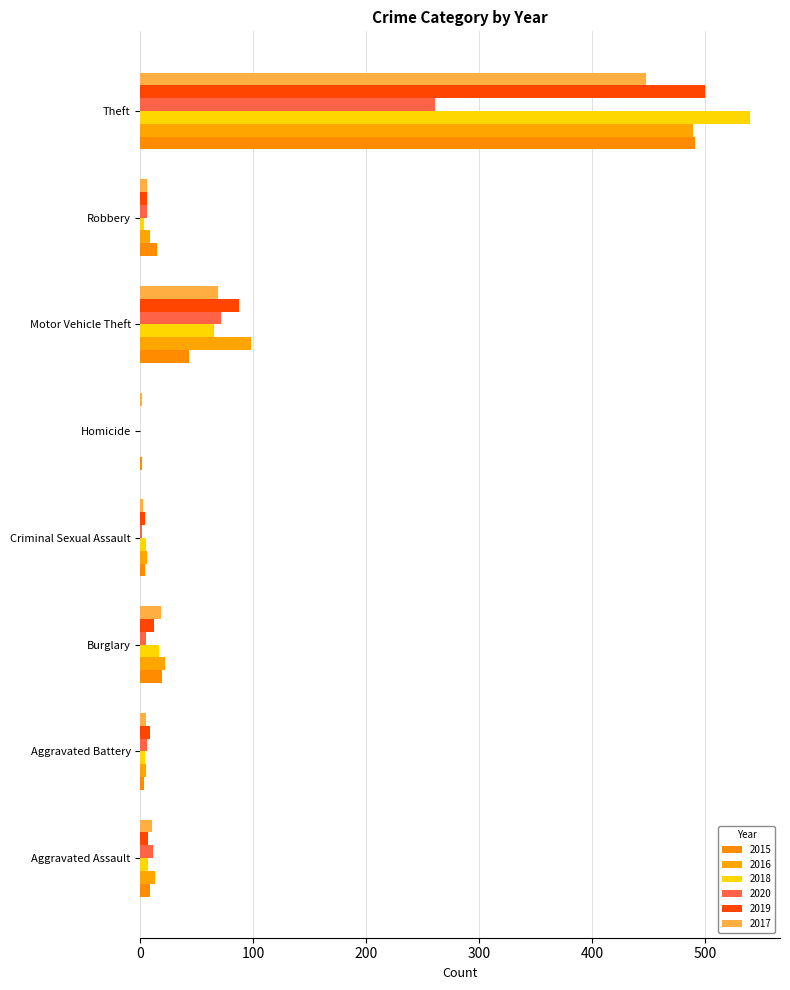

What are all the series names shown in the legend?

2015, 2016, 2018, 2020, 2019, 2017